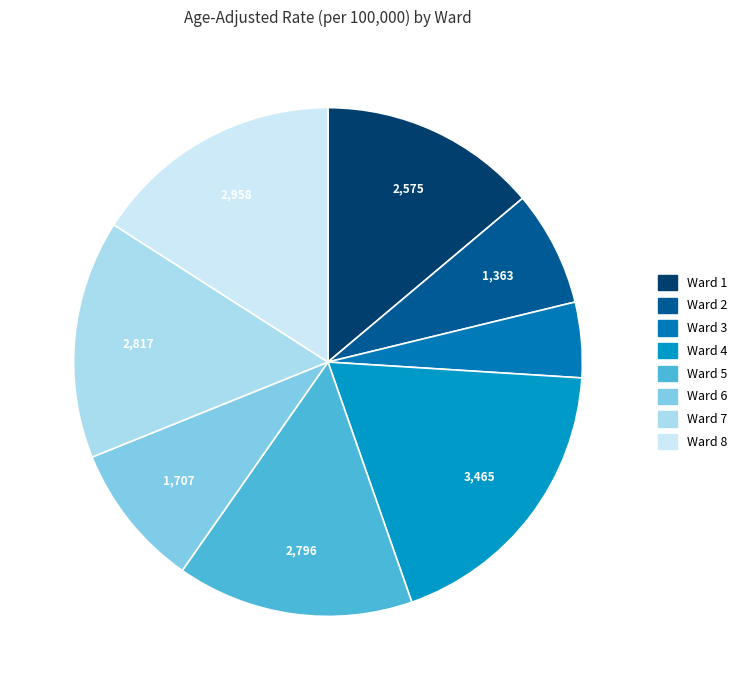

Which category has the smallest portion of the pie?

Ward 3